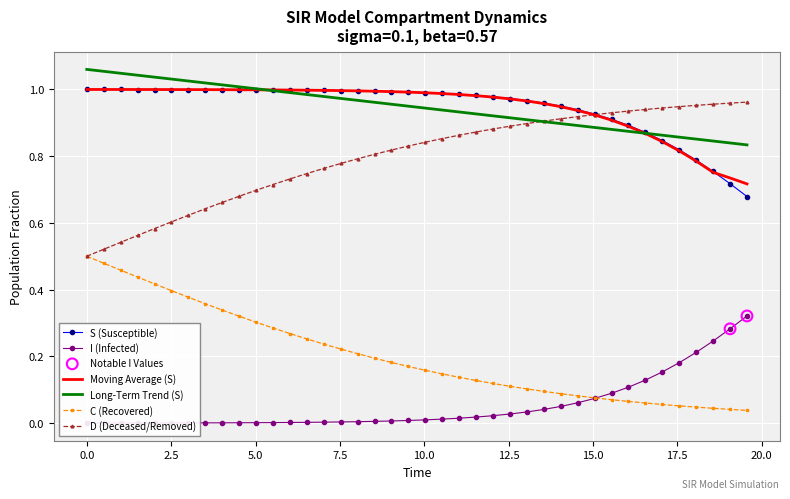

Which series has the widest spread of Y values?

D